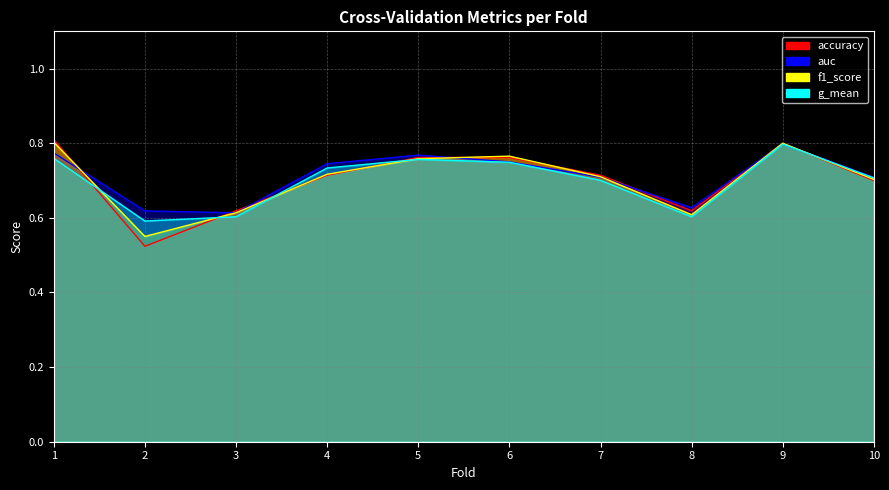

At 2, list the series in order from largest to smallest.

auc, g_mean, f1_score, accuracy